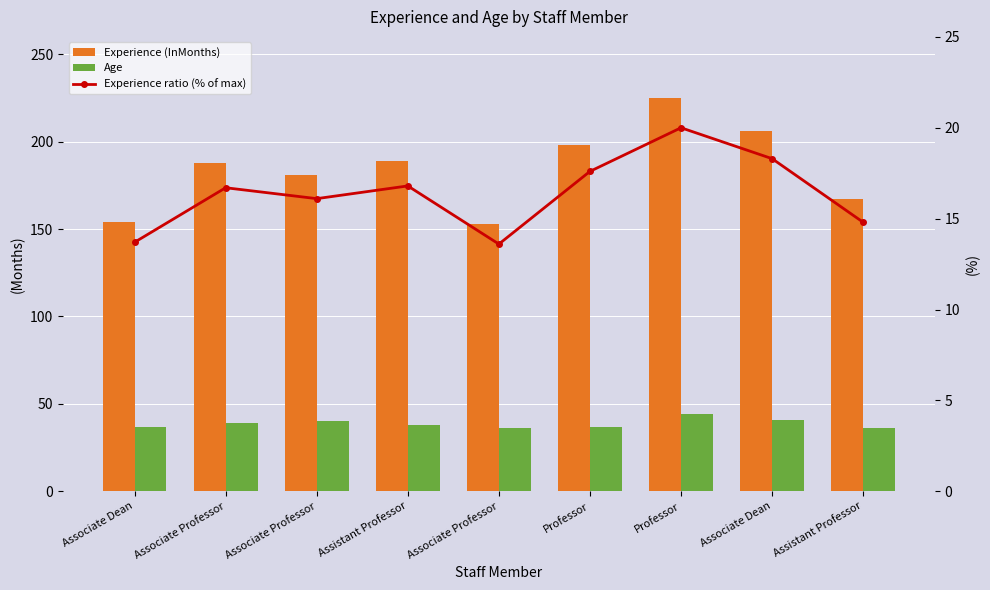

Which series changed the most between Professor and Professor?

Experience (InMonths)